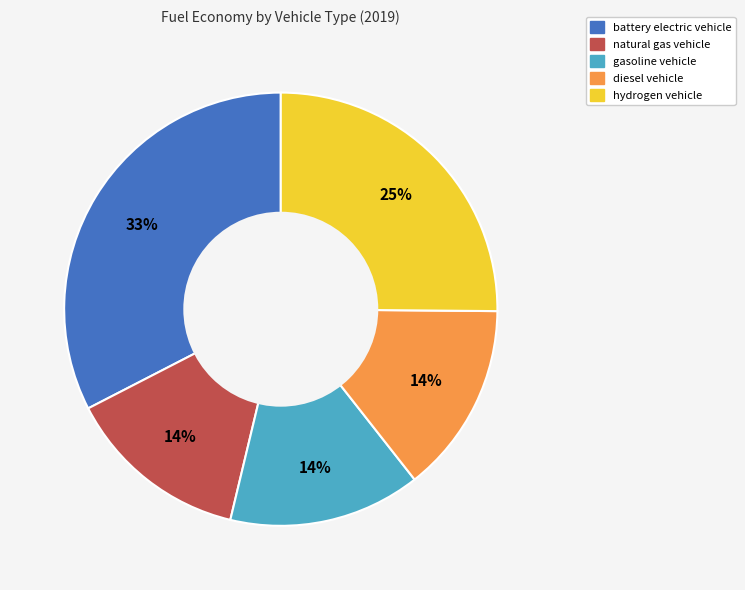

To the nearest percent, what is the difference between the largest and smallest slice percentages?

19%